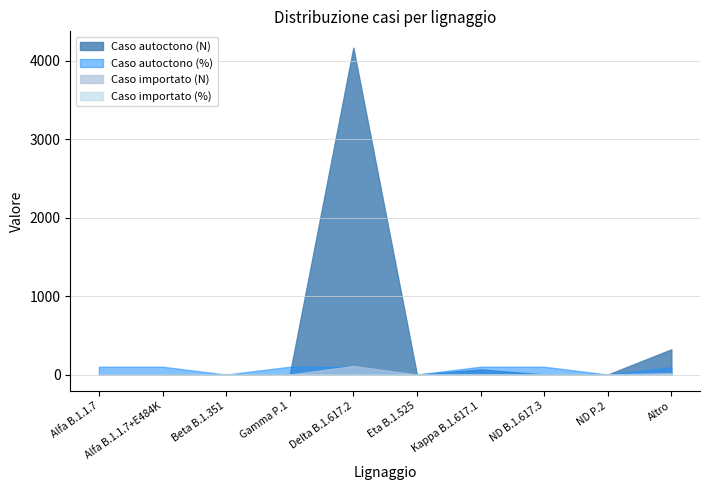

What is the difference between the Caso autoctono (%) values at Delta B.1.617.2 and Alfa B.1.1.7+E484K?

2.5